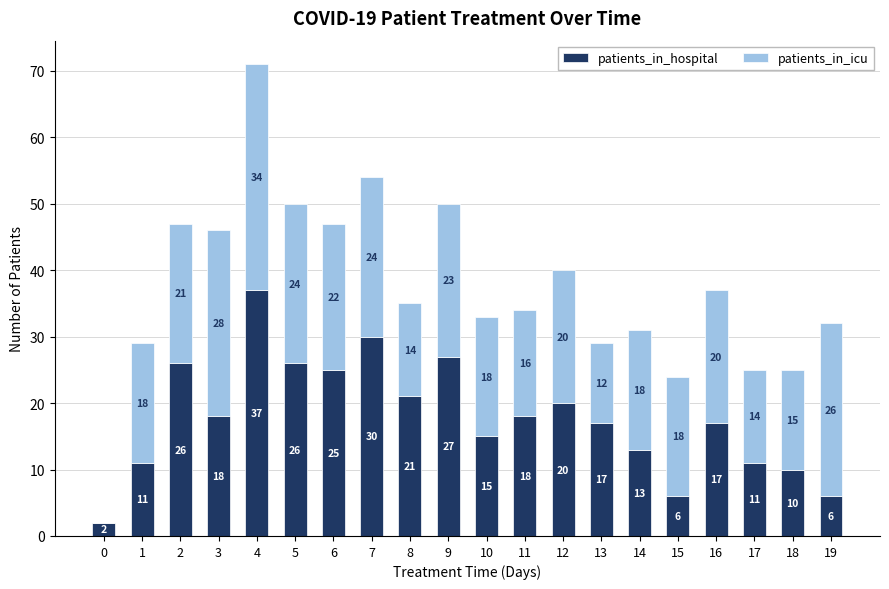

What is the total value across all series at 9?

50